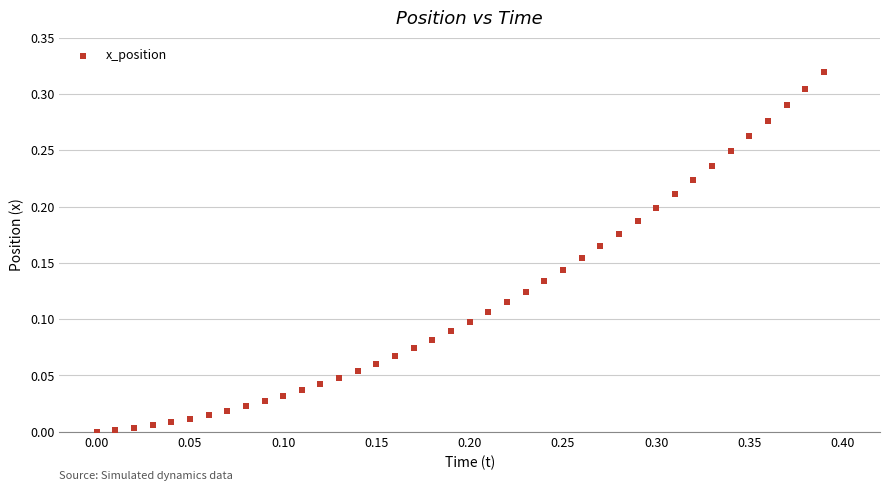

What is the range of X values (max minus min)?

0.4